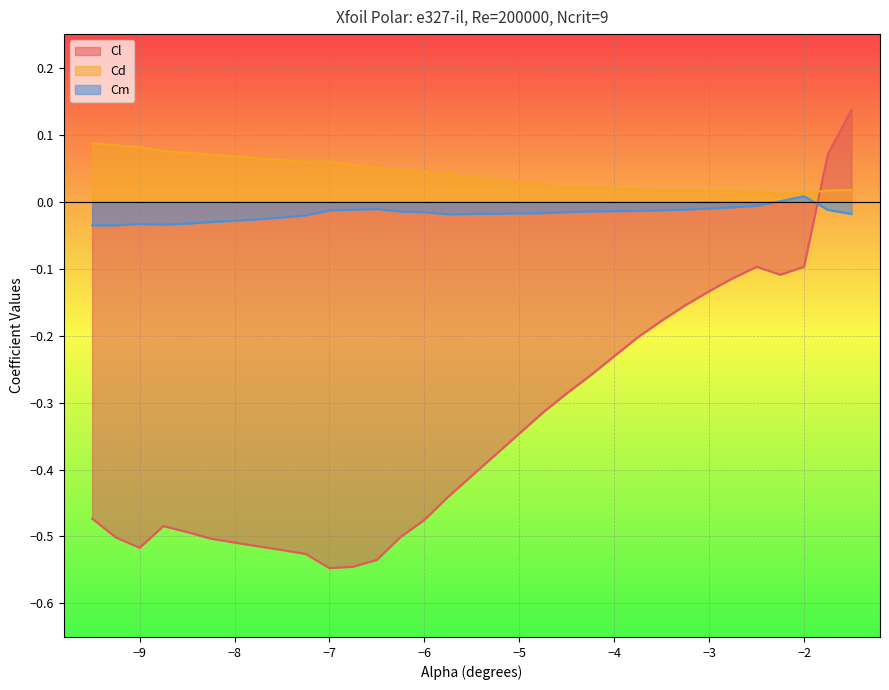

True or false: Cl and Cd cross at least once.

True